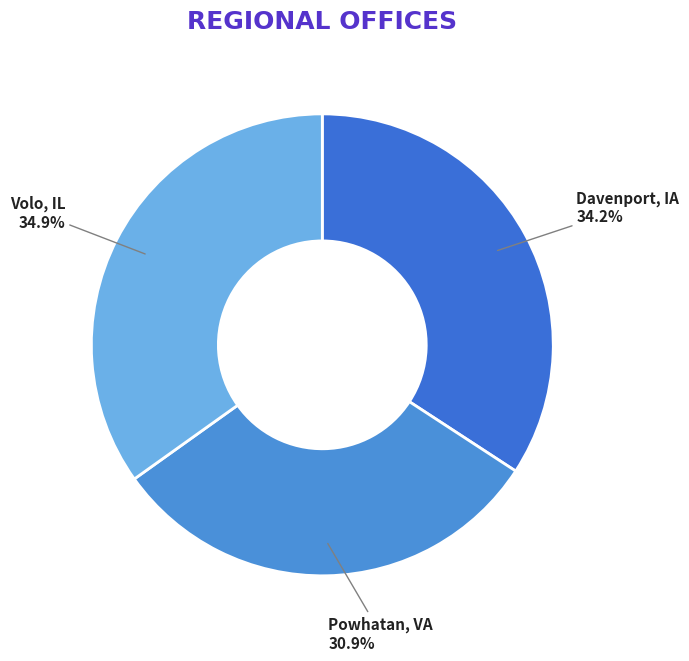

Is it true that Powhatan, VA is 31% of the pie?

True